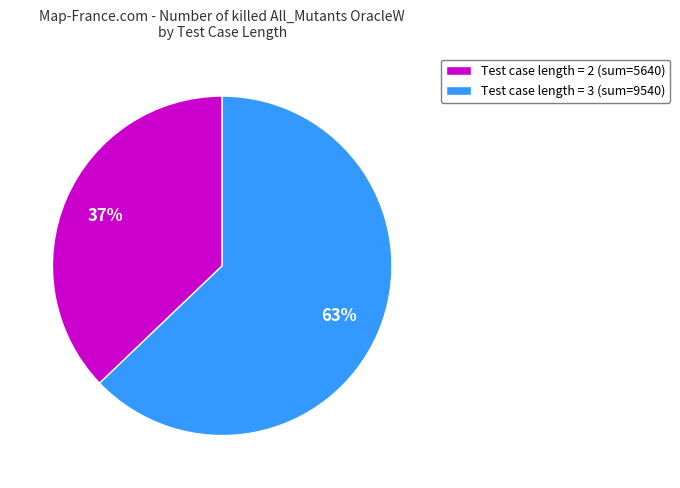

How many slices are in this pie chart?

2